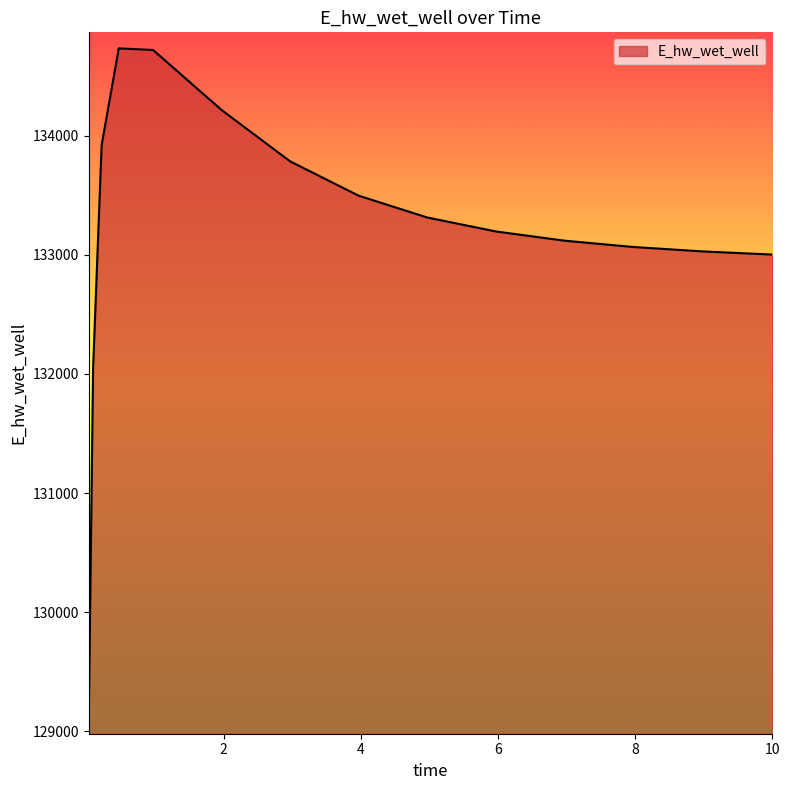

What is the minimum value shown in the chart?

129109.2